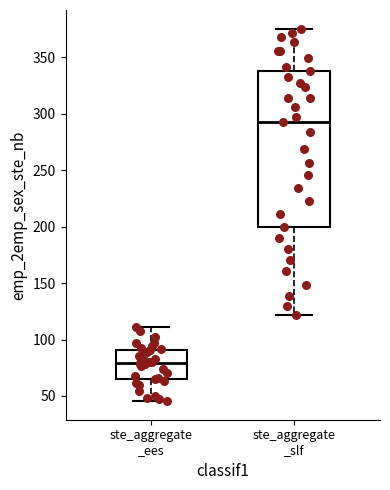

Reading left to right, transcribe this box plot: for each box, give where its median line is, the range the box spans, and where its two whiskers end, as read against the y-axis. The values are not printed on the chart, so give them approximately, as read against the axis.

ste_aggregate _ees: median 80, box 65 to 90, whiskers 45 to 110
ste_aggregate _slf: median 295, box 200 to 340, whiskers 120 to 375